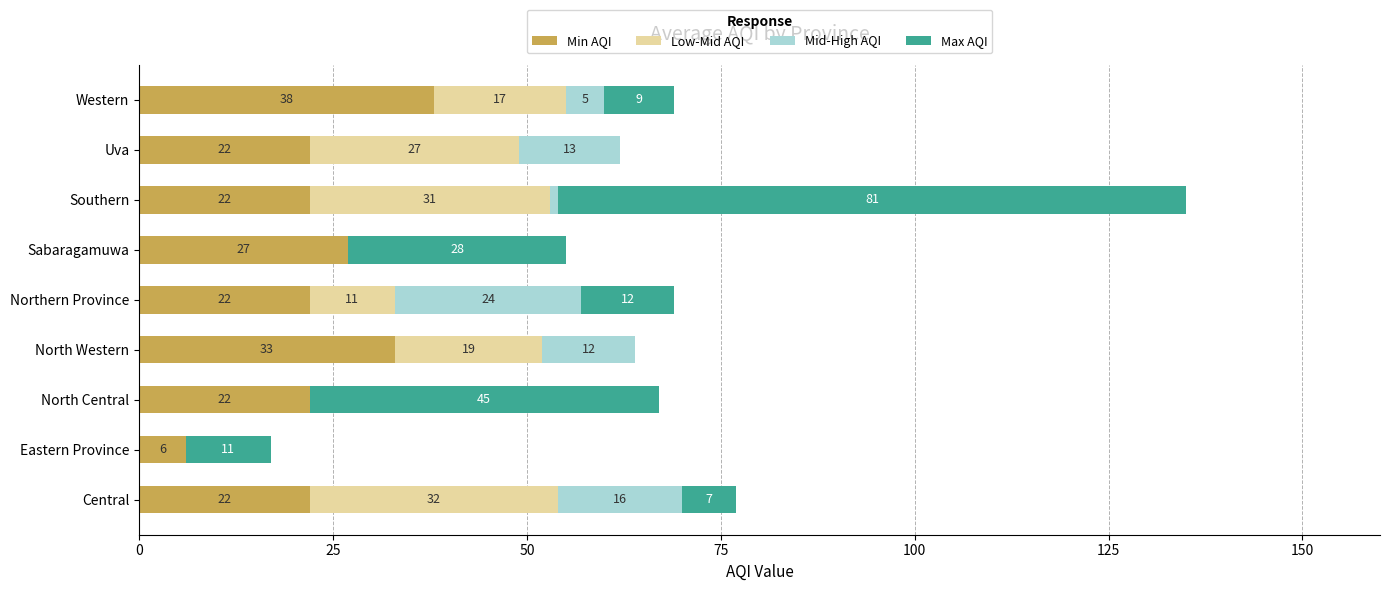

Read the Min AQI value at North Western, to the nearest 10.

30